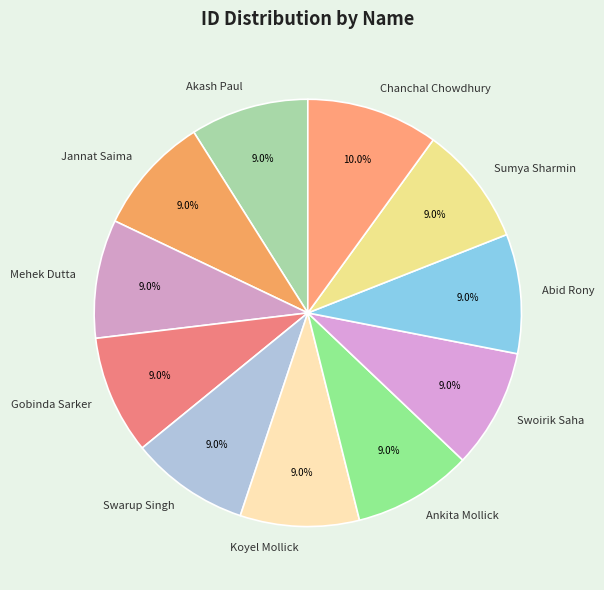

Combined, what portion of the pie is Jannat Saima and Gobinda Sarker?

18.0%